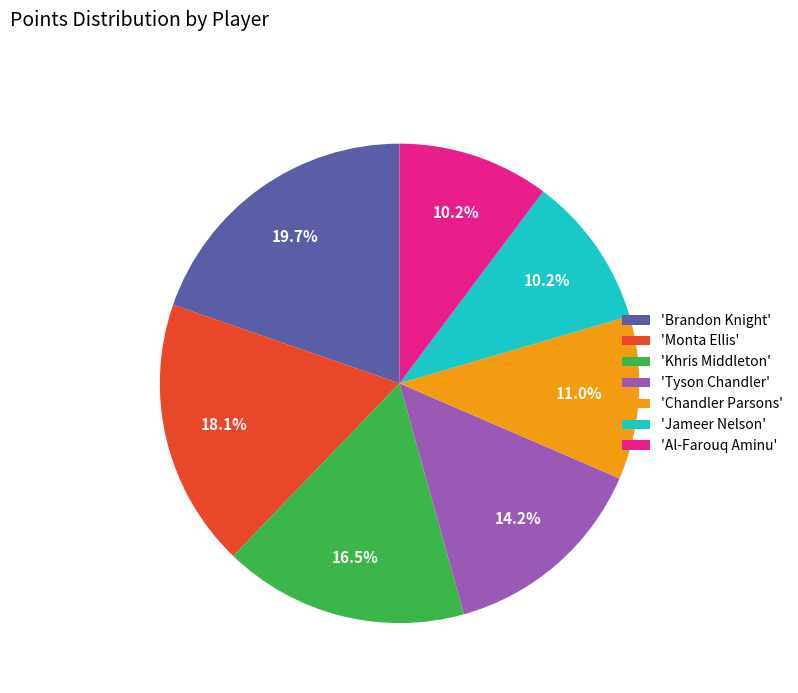

What is the largest slice in the pie chart?

'Brandon Knight'